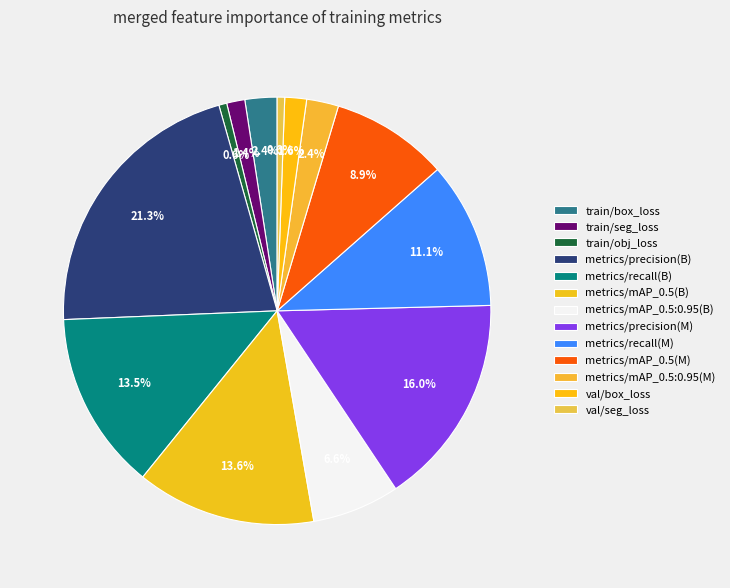

To the nearest percent, what portion does val/box_loss represent?

2%